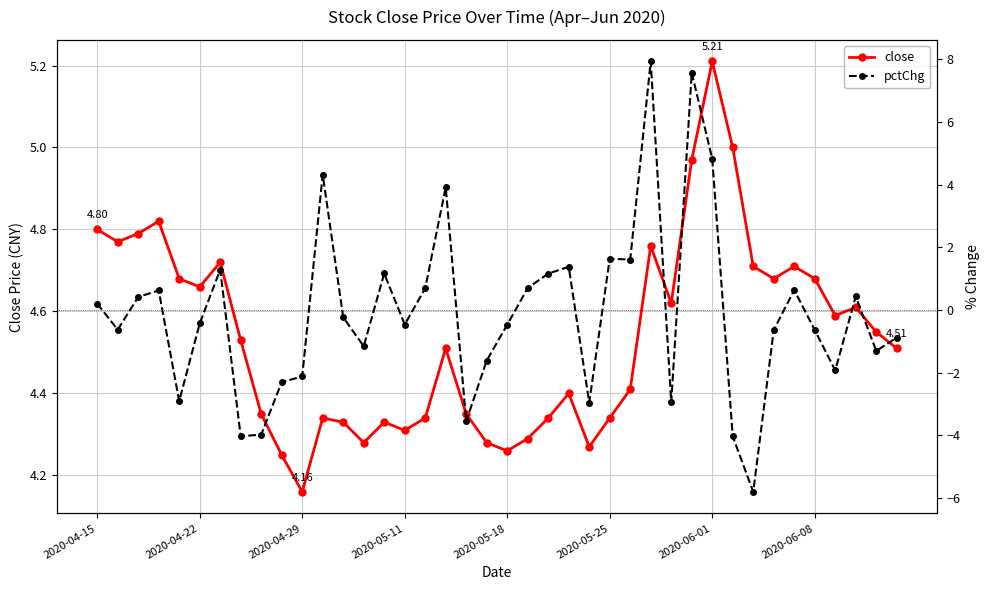

What is the value of the pctChg point at the 38th from the left?

0.4